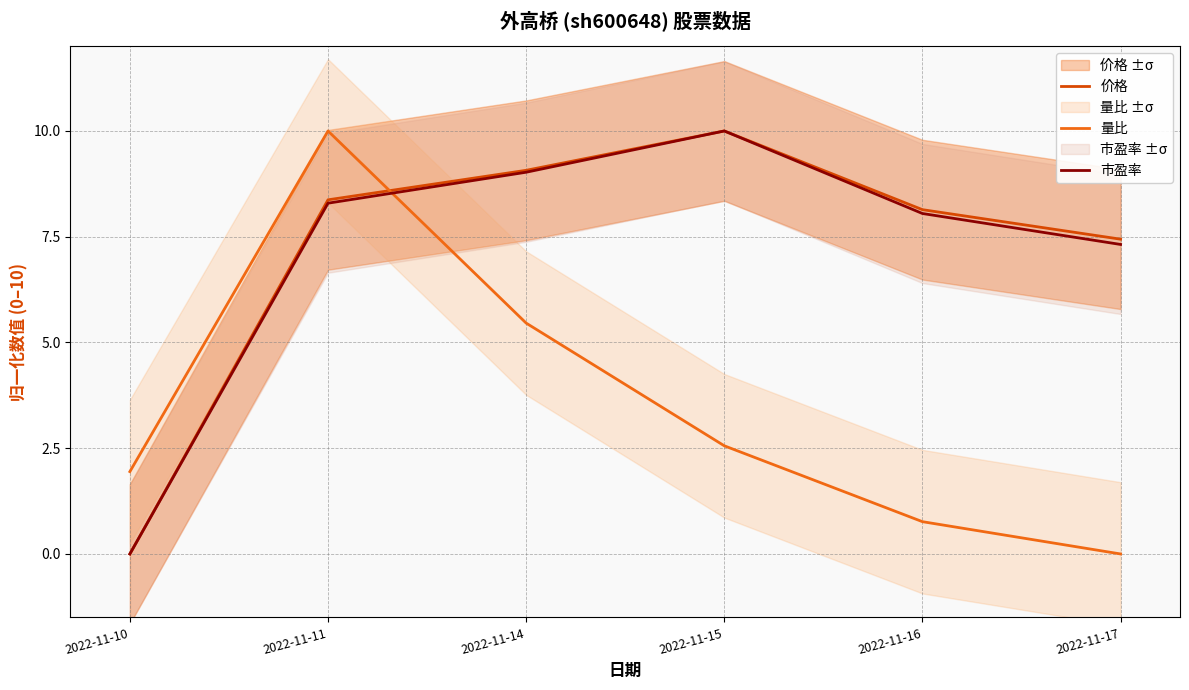

How many categories are shown in the chart?

6